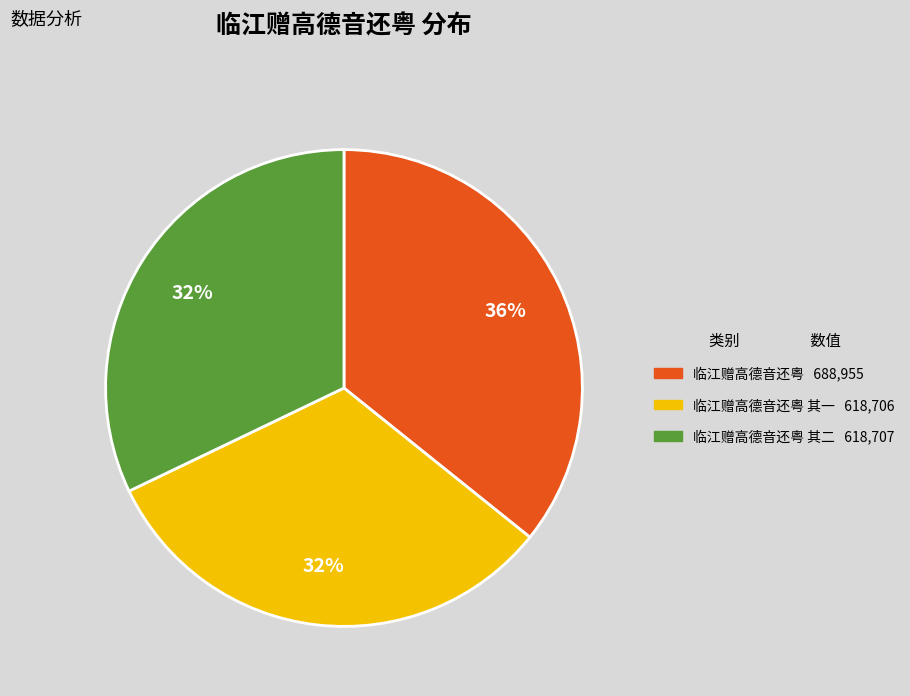

To the nearest percent, what is the difference between the largest and smallest slice percentages?

4%